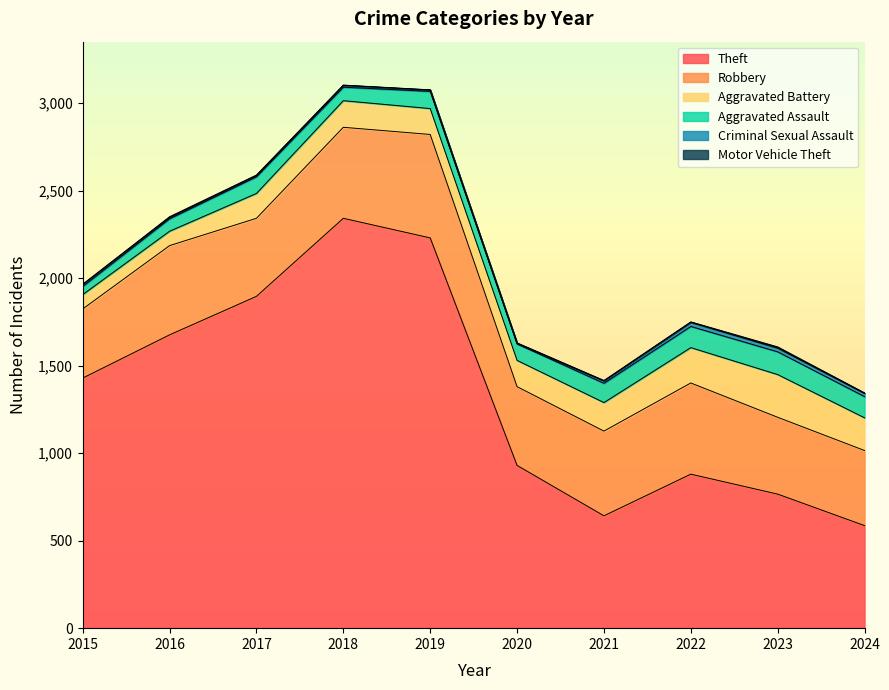

Read the Motor Vehicle Theft value at 2024.

2